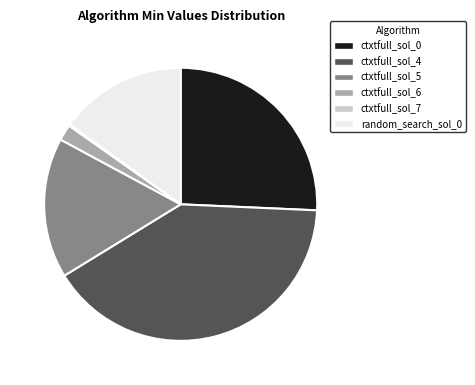

Does any single category account for the majority?

No